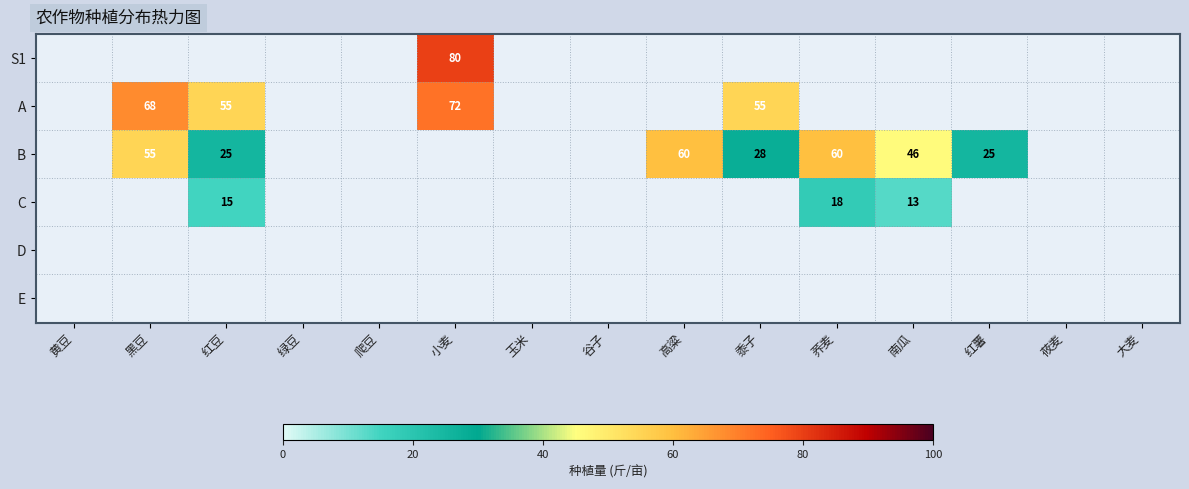

The A series shows 118 at 黑豆. True or false?

False